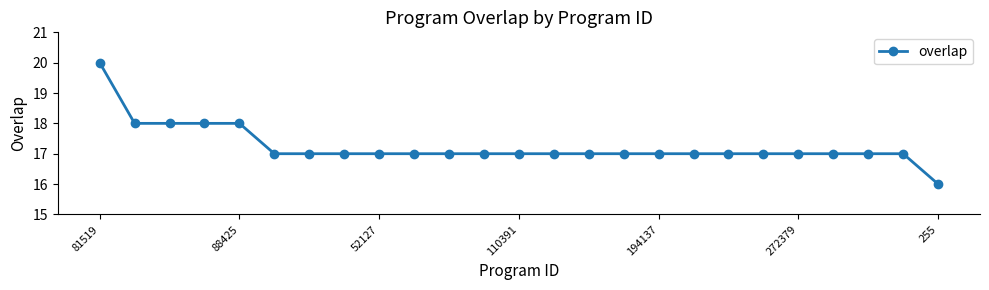

What is the minimum value shown in the chart?

16